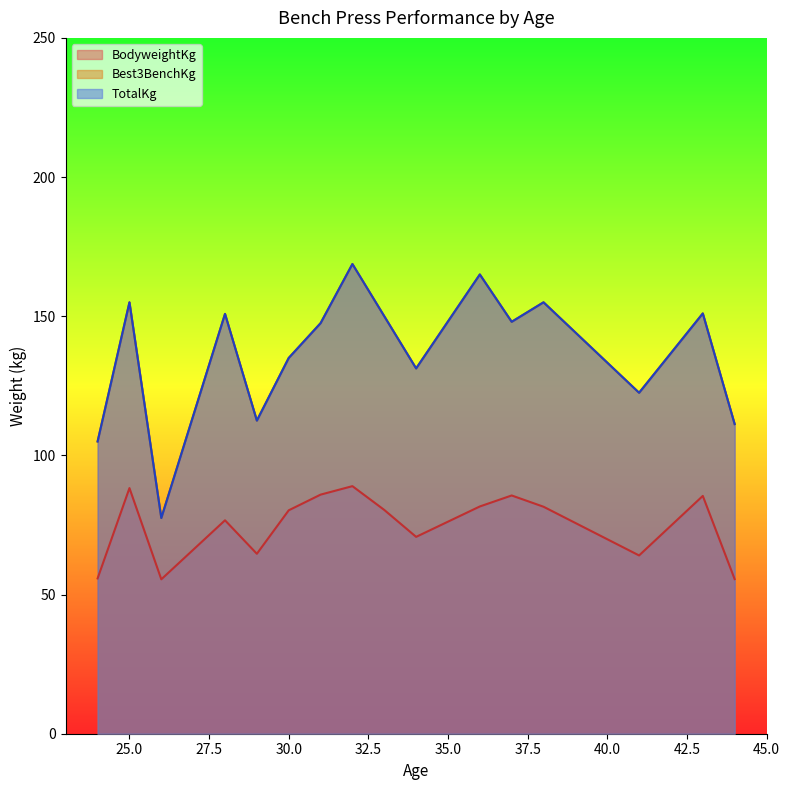

What is the difference between the highest and lowest values at 2?

48.6